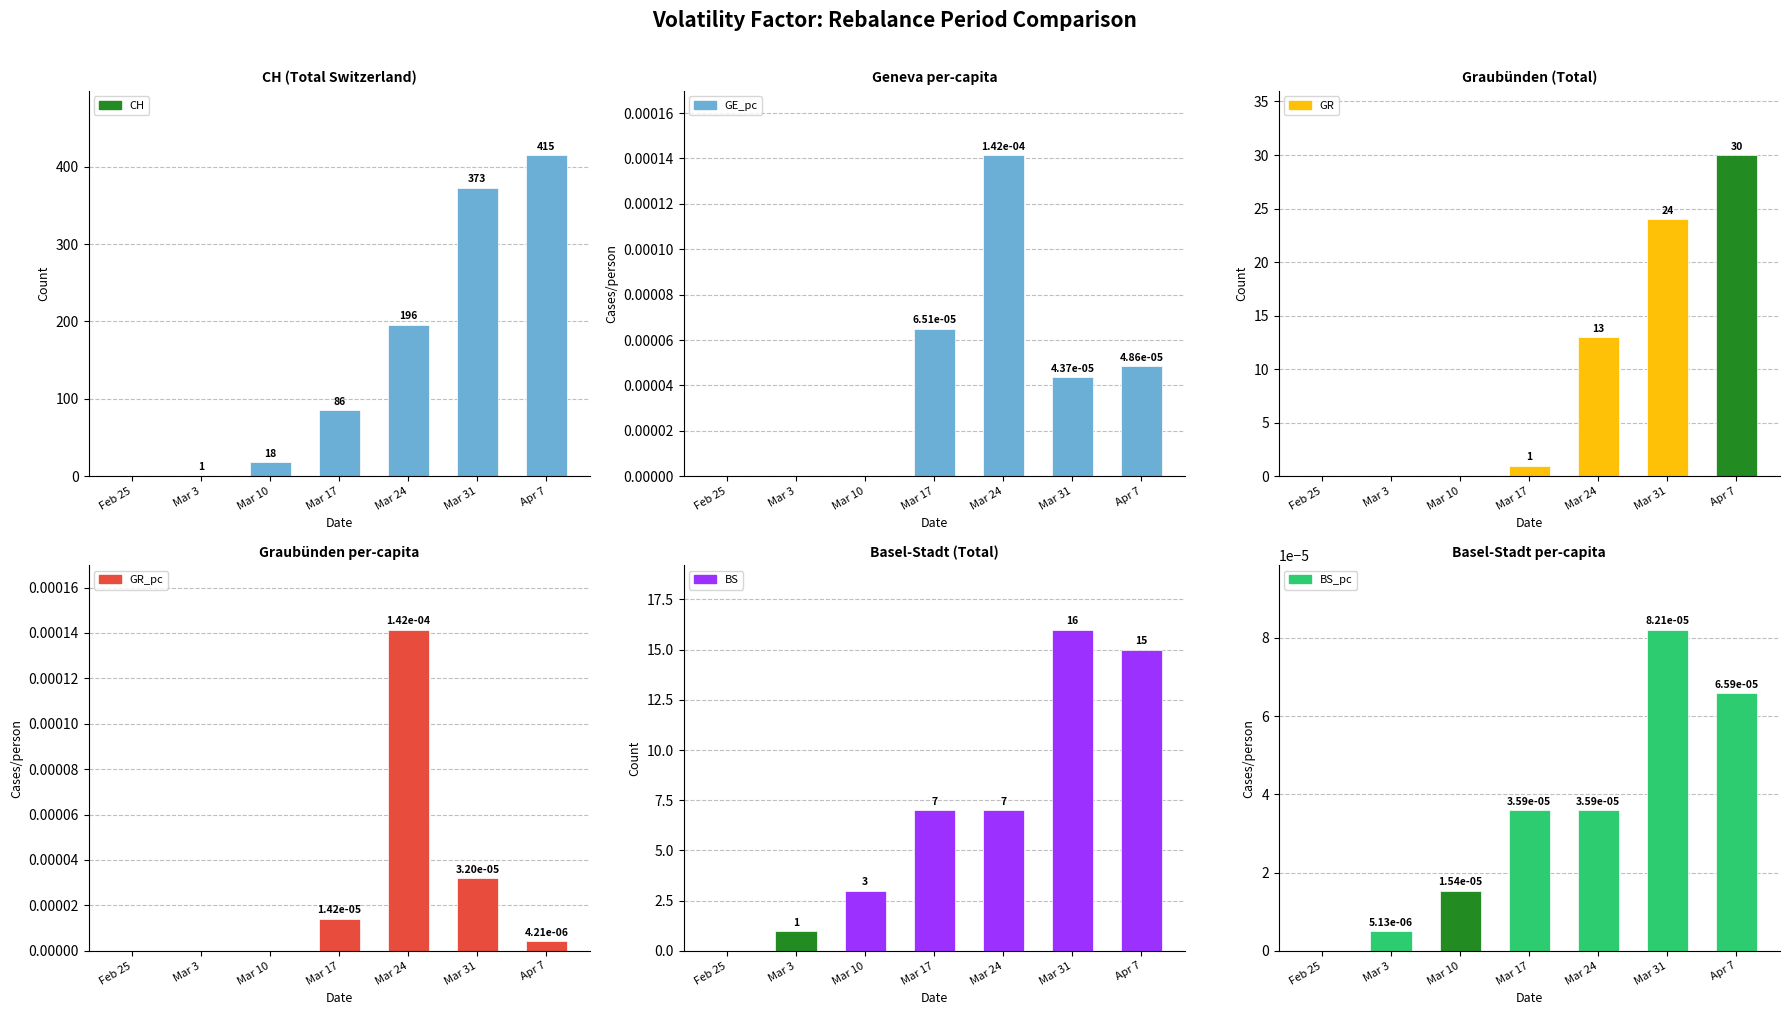

Is the value of BS_pc at Mar 24 greater than the value of CH at Mar 3?

No